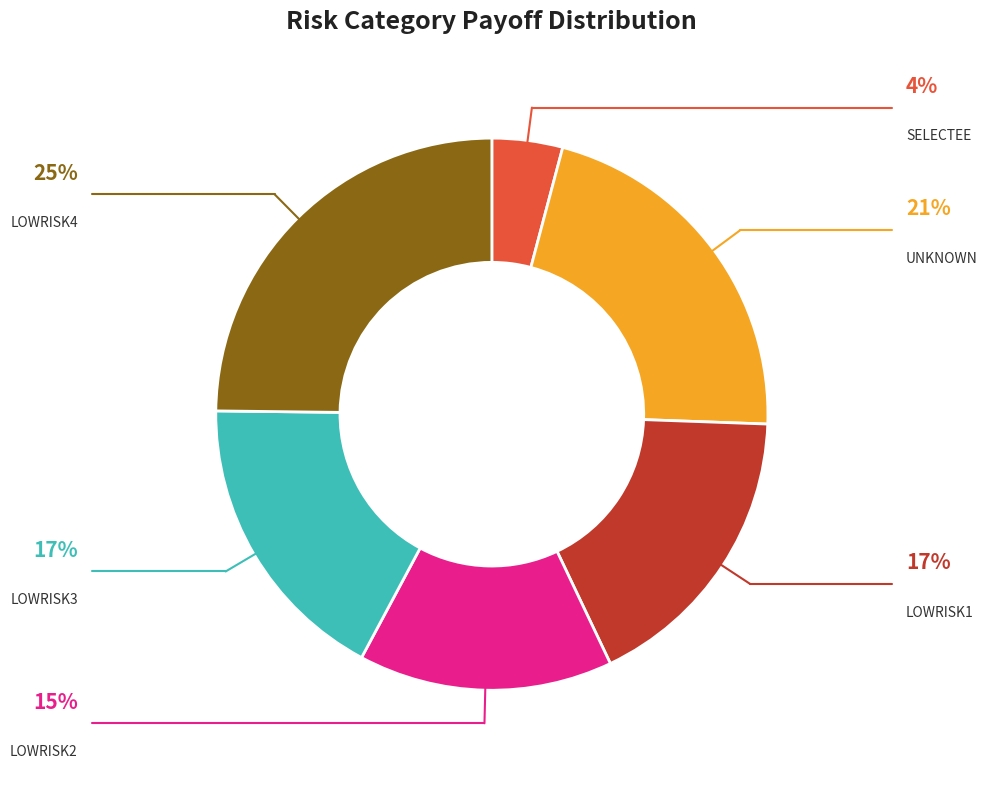

Is there any slice that represents more than half of the pie?

No